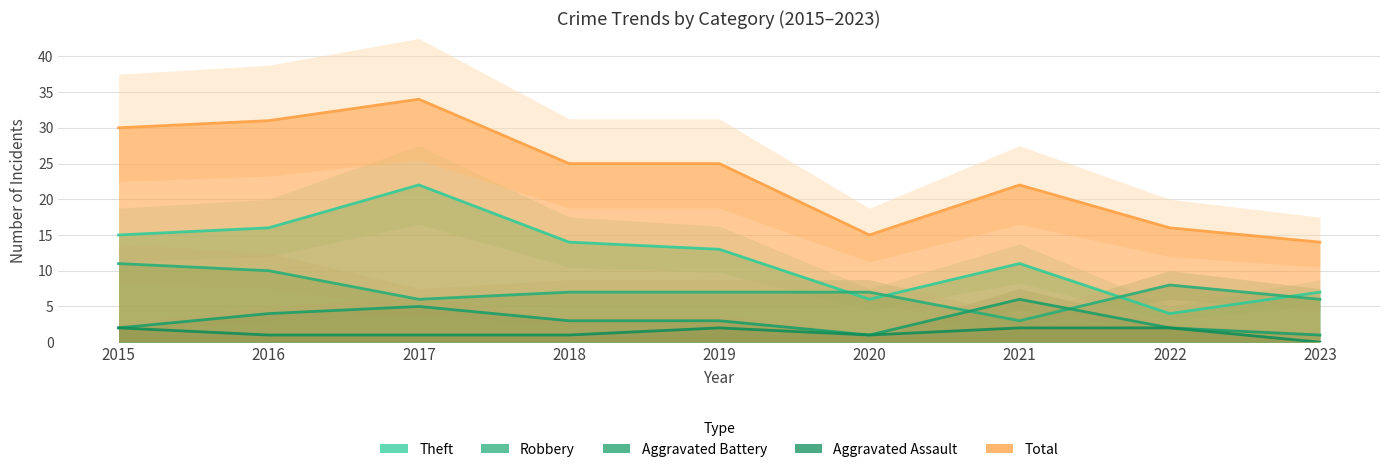

What is the value of the Aggravated Assault point at the 5th from the left?

2